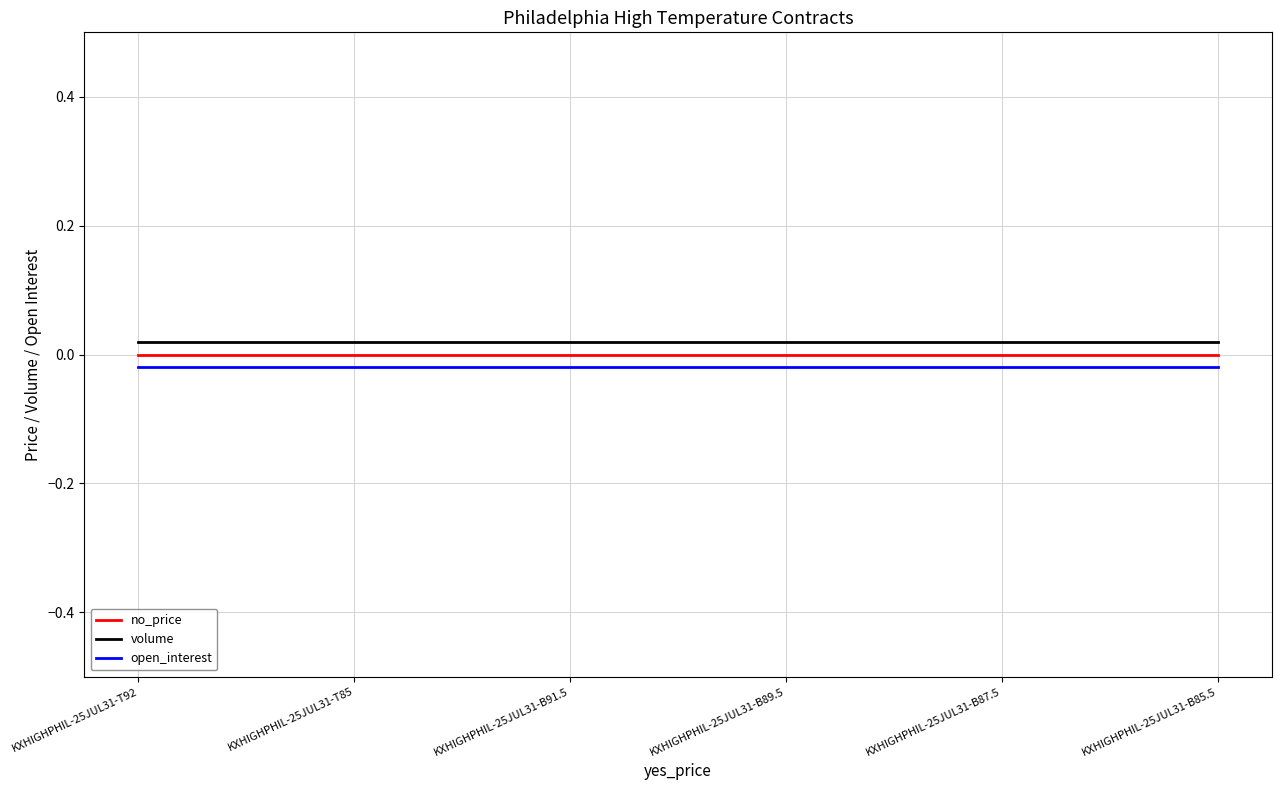

True or false: no_price and open_interest intersect in this chart.

False